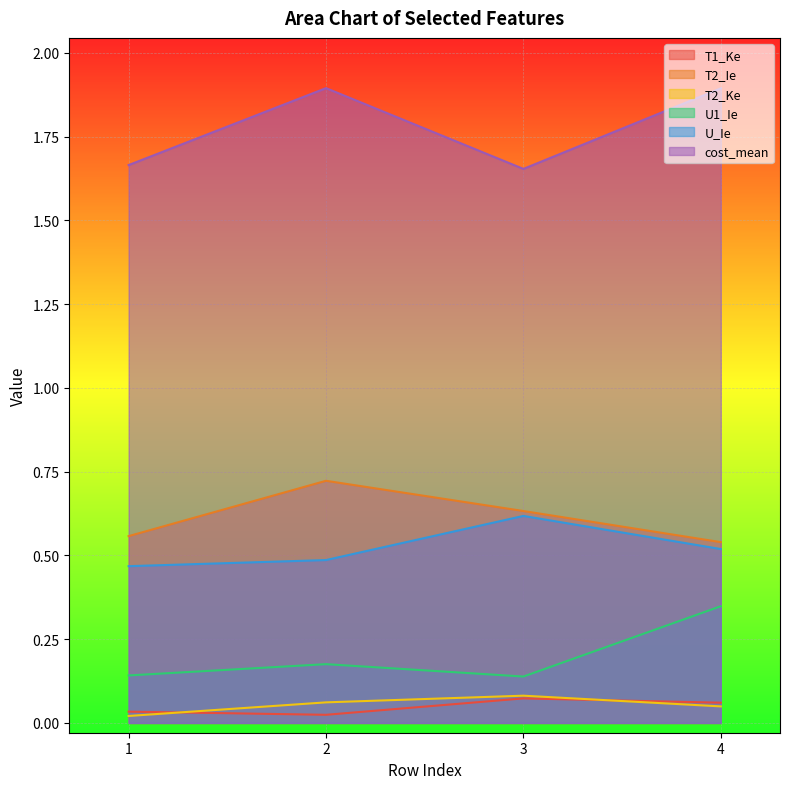

The T2_Ke series shows 0.1 at 3. True or false?

False